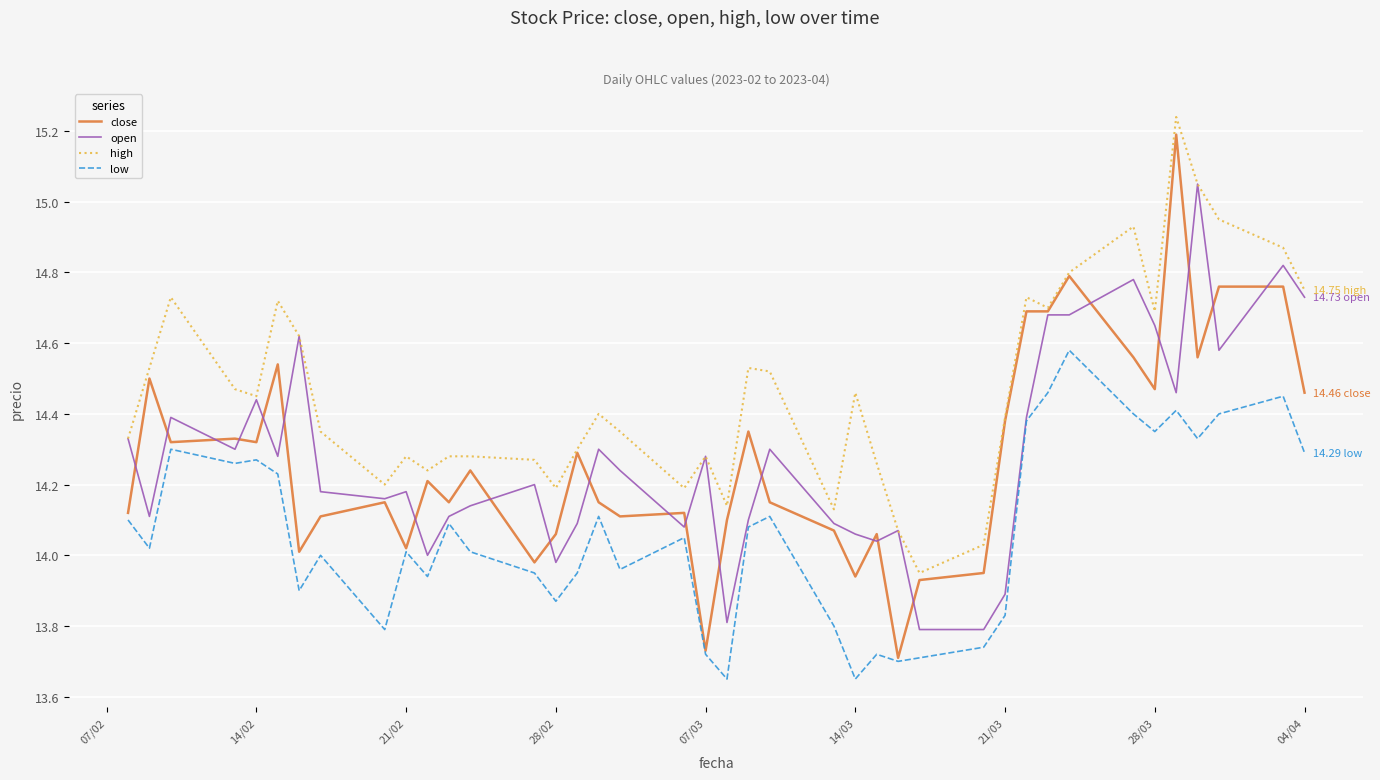

Which series has the largest range (max minus min)?

close